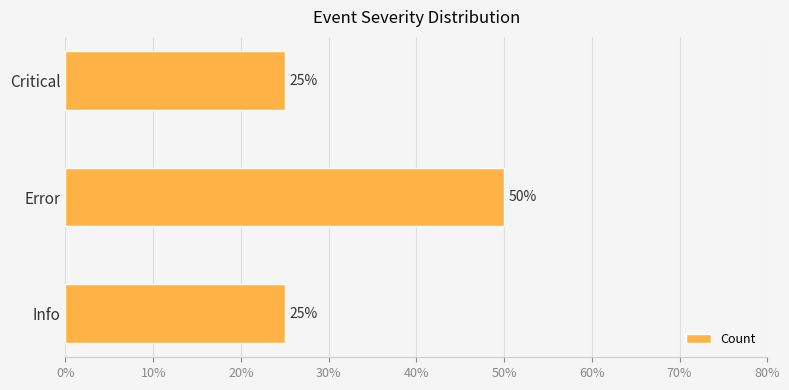

What is the sum of the values at Error and Info?

75